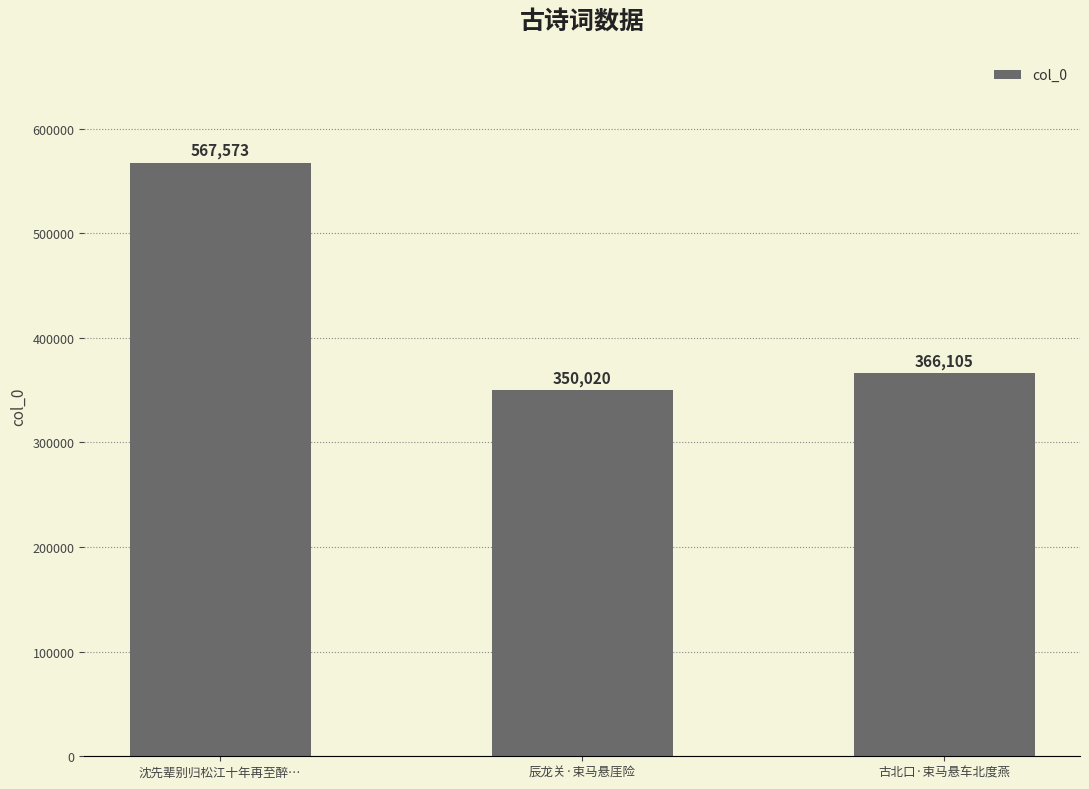

What is the value of the 1st bar from the left?

567573